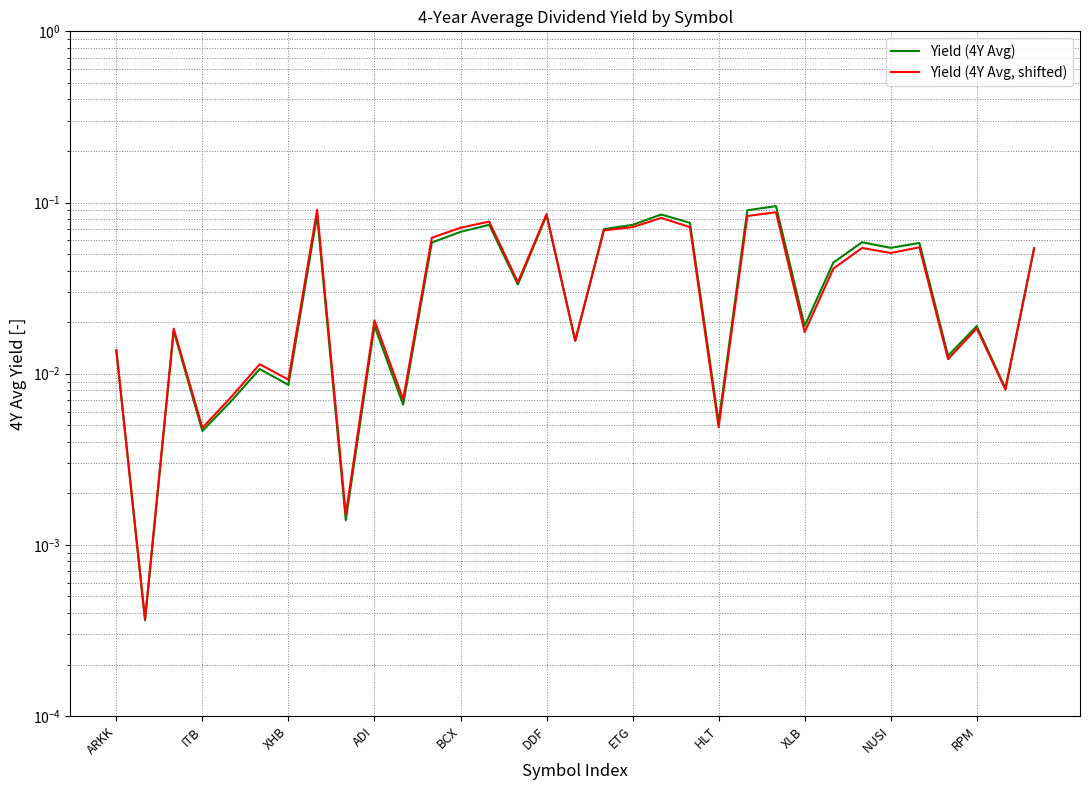

What is the difference between the maximum and second lowest values in the Yield (4Y Avg, shifted) series?

0.1